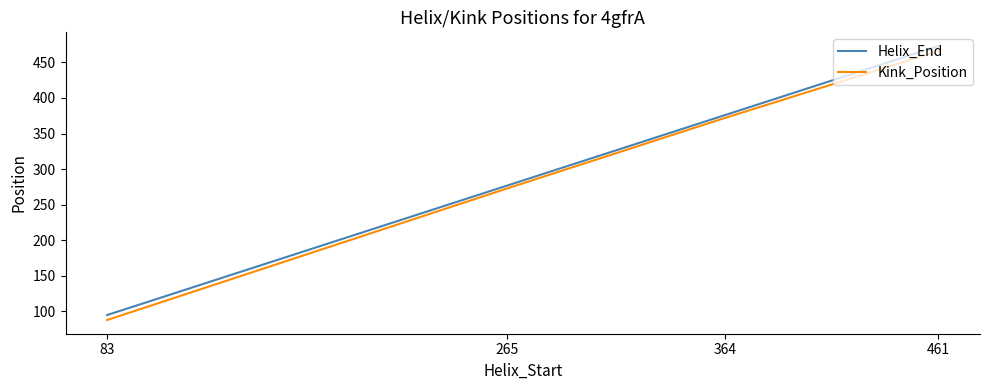

Count the number of categories in the chart.

4